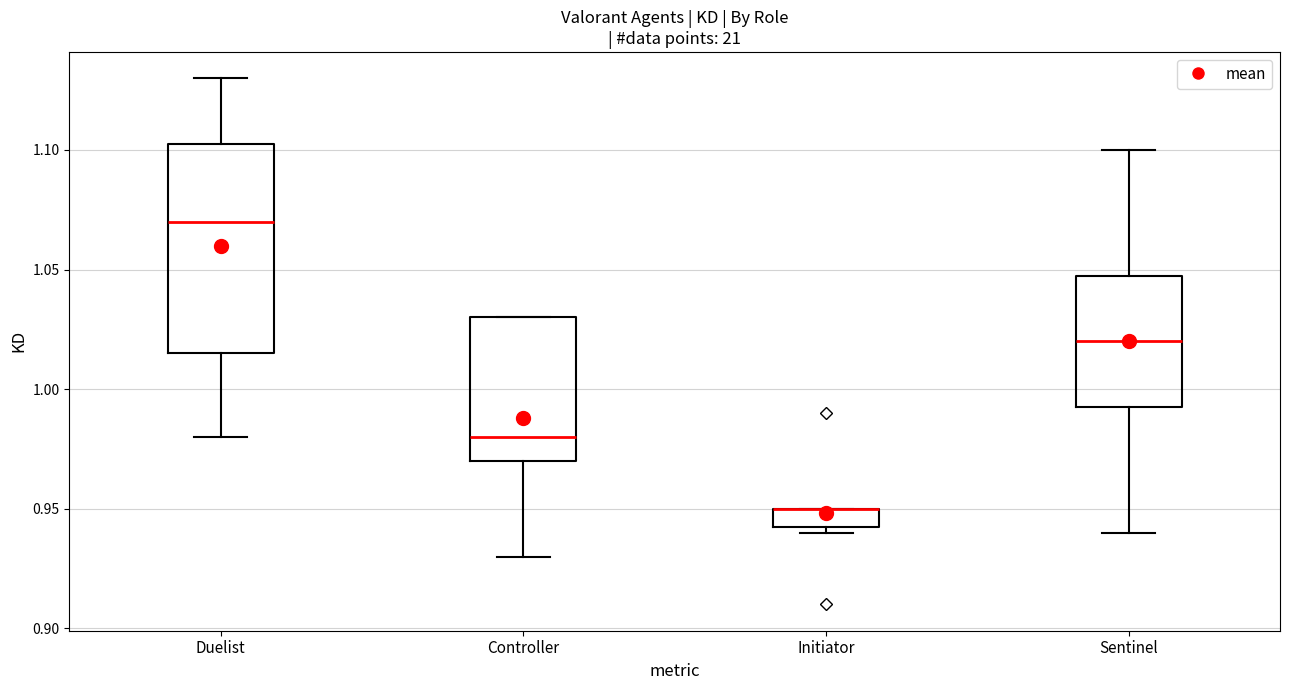

Reading left to right, read every box against the y-axis: the position of its median line, the range the box covers, and the ends of its whiskers. The values are not printed on the chart, so give them approximately, as read against the axis.

Duelist: median 1.070, box 1.015 to 1.105, whiskers 0.980 to 1.130
Controller: median 0.980, box 0.970 to 1.030, whiskers 0.930 to 1.030
Initiator: median 0.950 (drawn on the box's upper edge), box 0.945 to 0.950, whiskers 0.940 to 0.950
Sentinel: median 1.020, box 0.995 to 1.050, whiskers 0.940 to 1.100